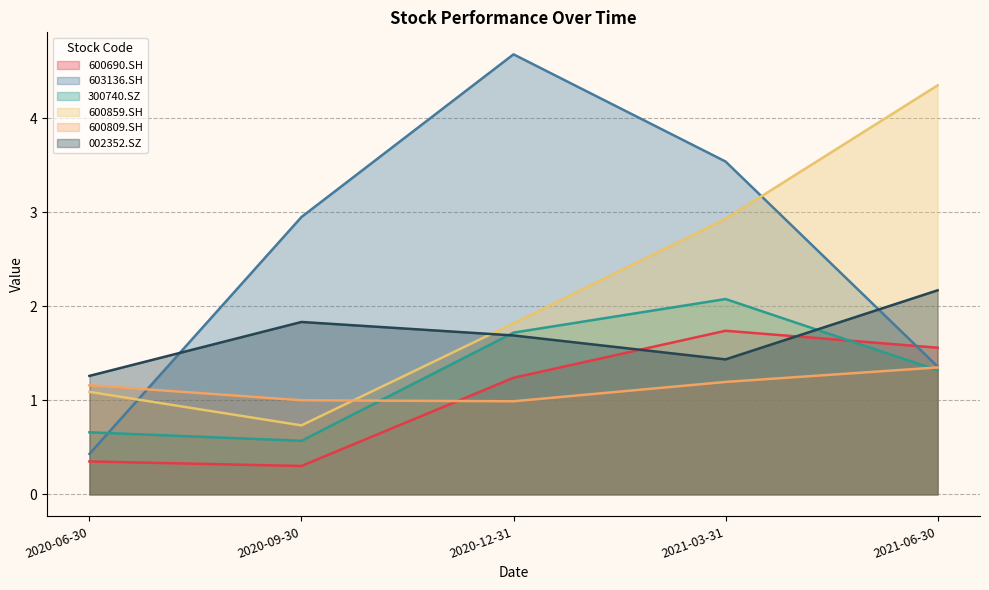

The value of 600809.SH at 2020-09-30 is 0.5. True or false?

False